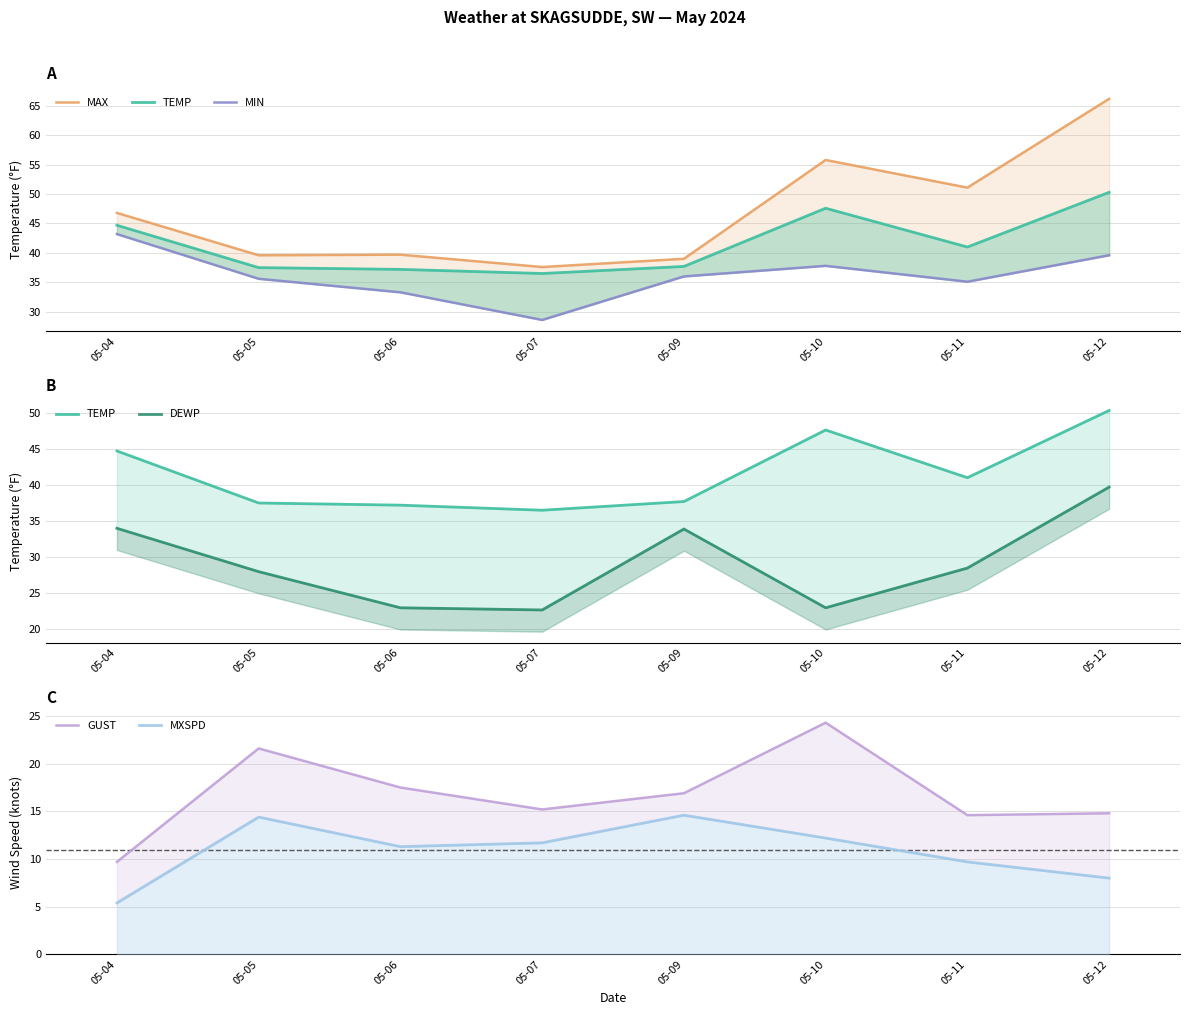

Is the value of DEWP at 05-07 greater than the value of MXSPD at 05-06?

Yes